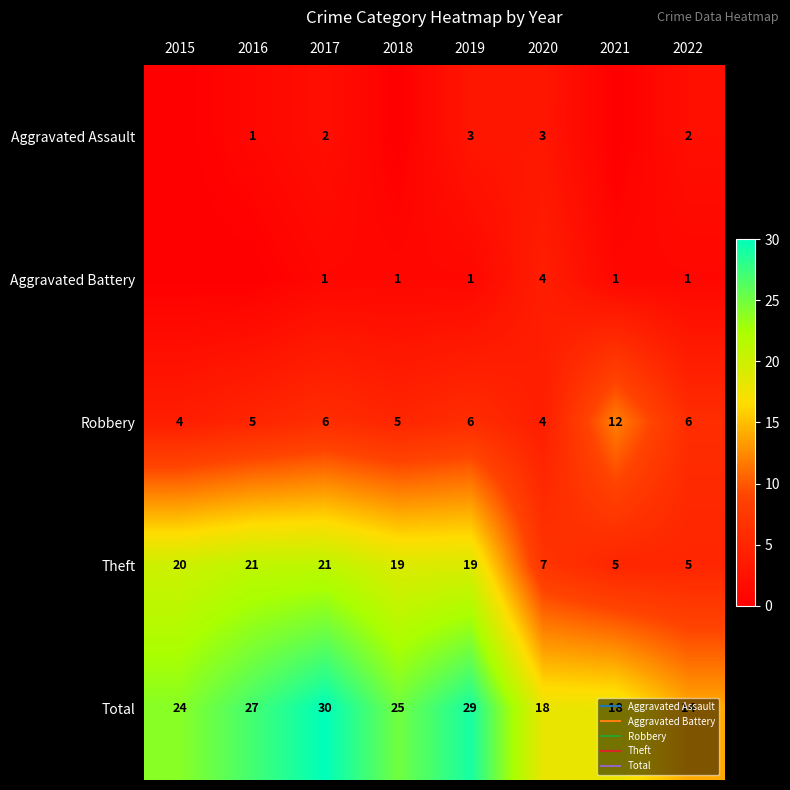

At 2022, list the series in order from largest to smallest.

Total, Robbery, Theft, Aggravated Assault, Aggravated Battery